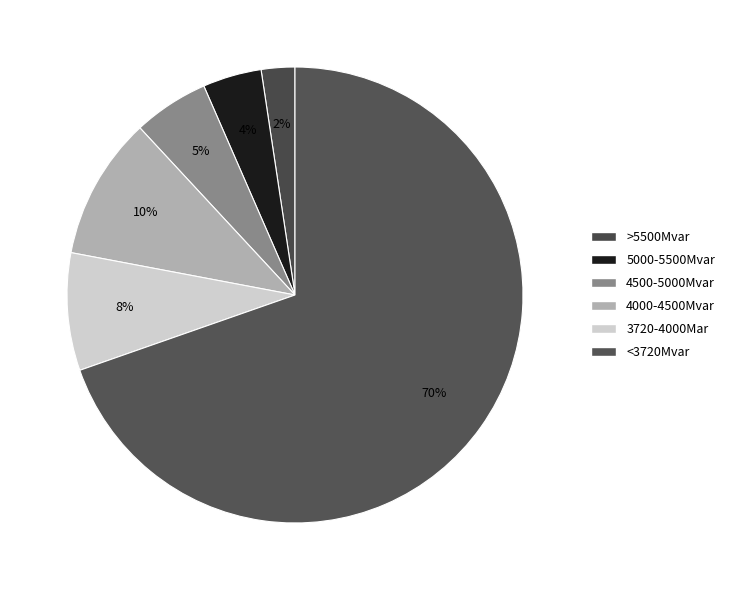

How many slices are in this pie chart?

6